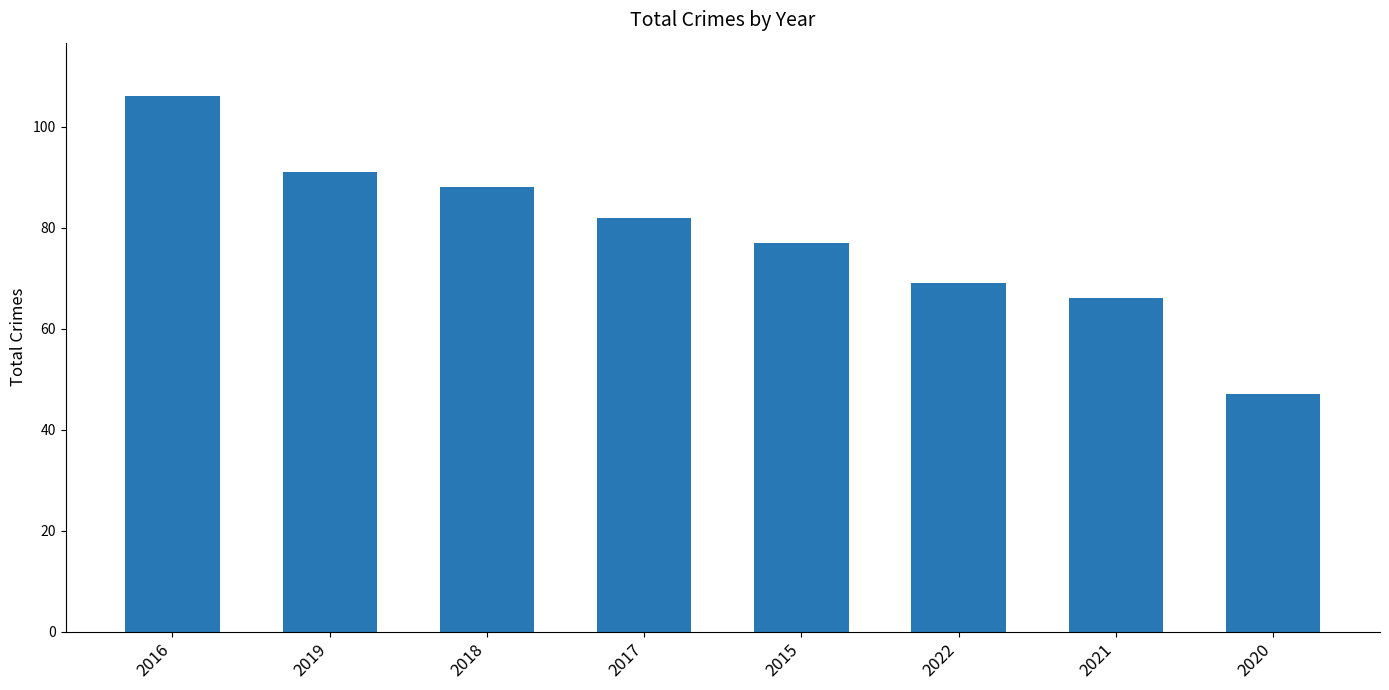

What is the label of the 7th bar from the right?

2019